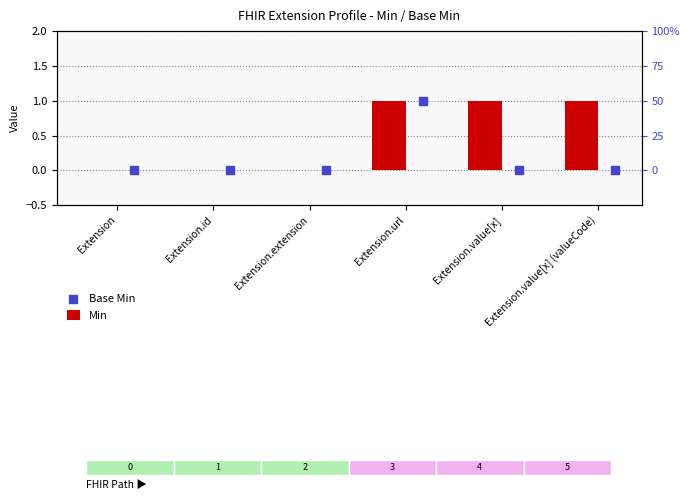

Is the value of Min at Extension.id greater than the value of Base Min at Extension.extension?

No